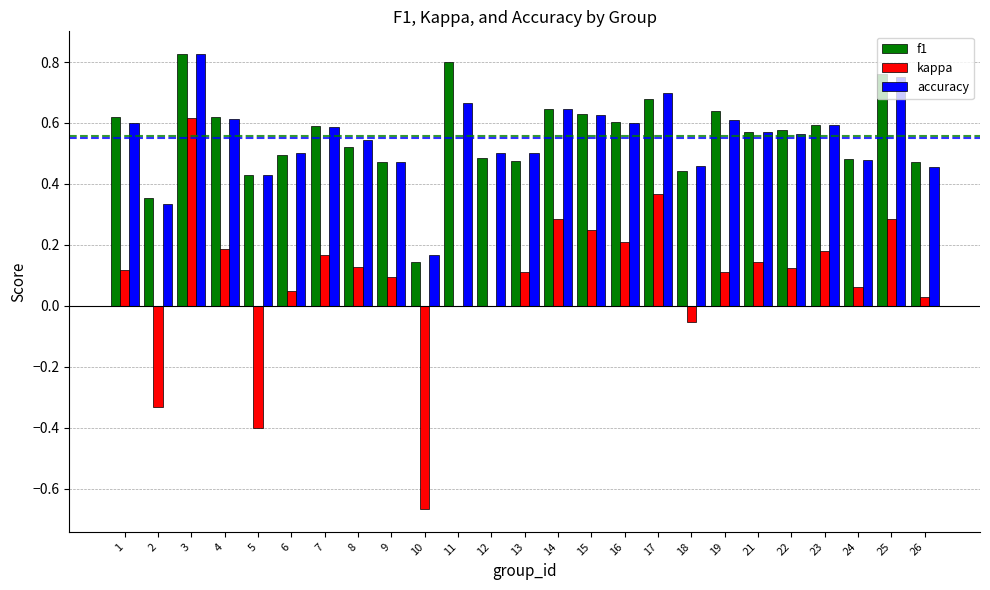

What is the sum of all kappa values?

2.1